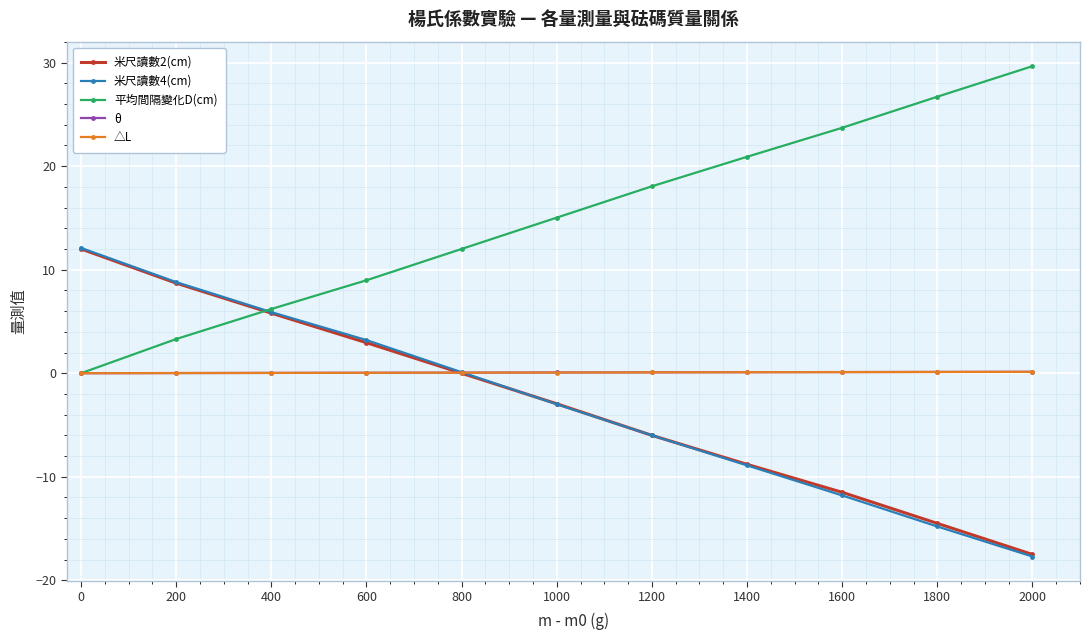

How many series are shown in this chart?

5